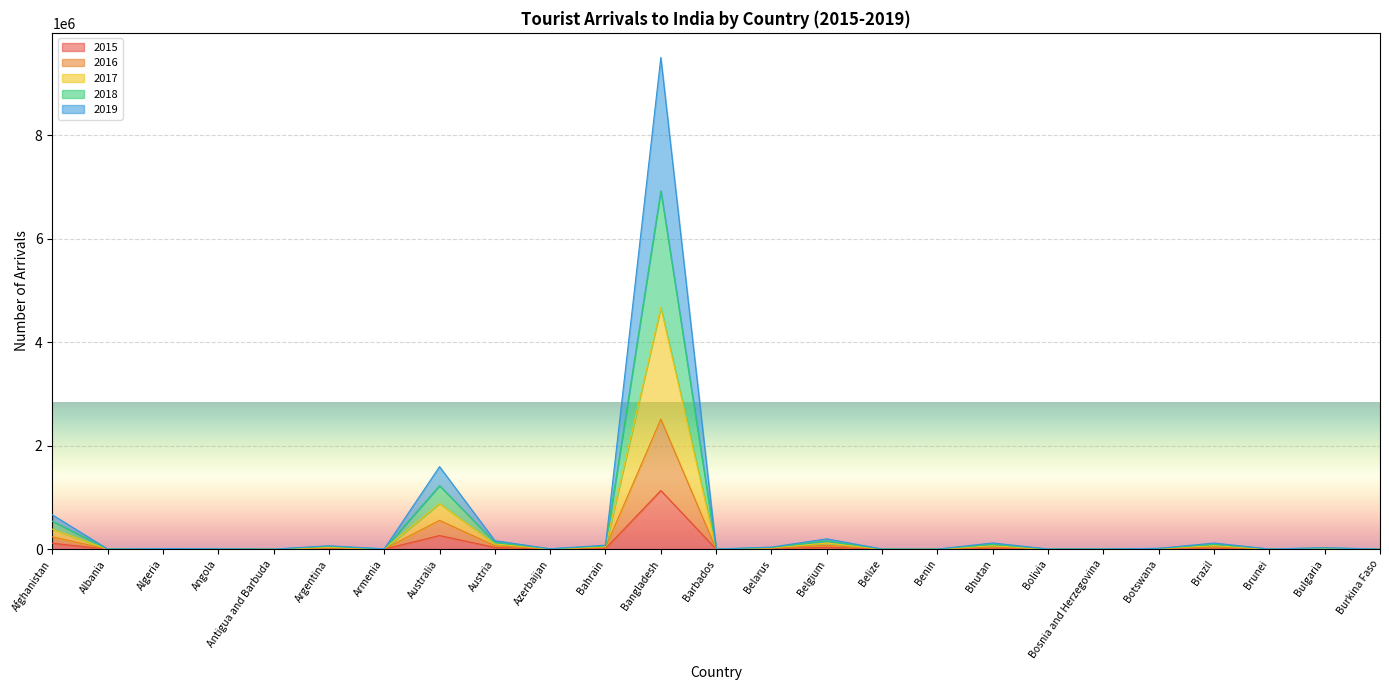

At which category is the sum across all series the highest?

Bangladesh